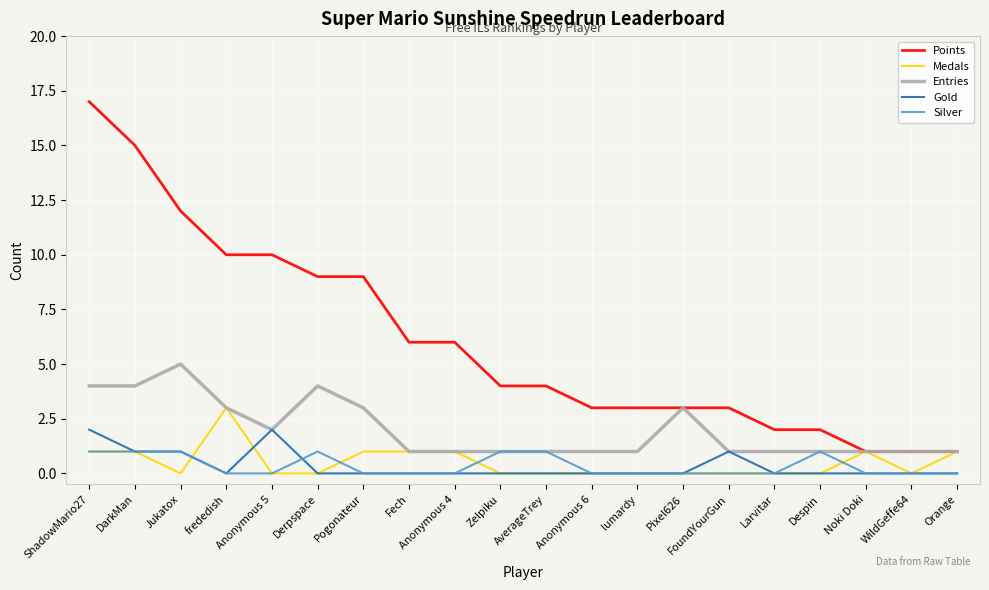

What is the difference between the maximum and minimum values in the Silver series?

1